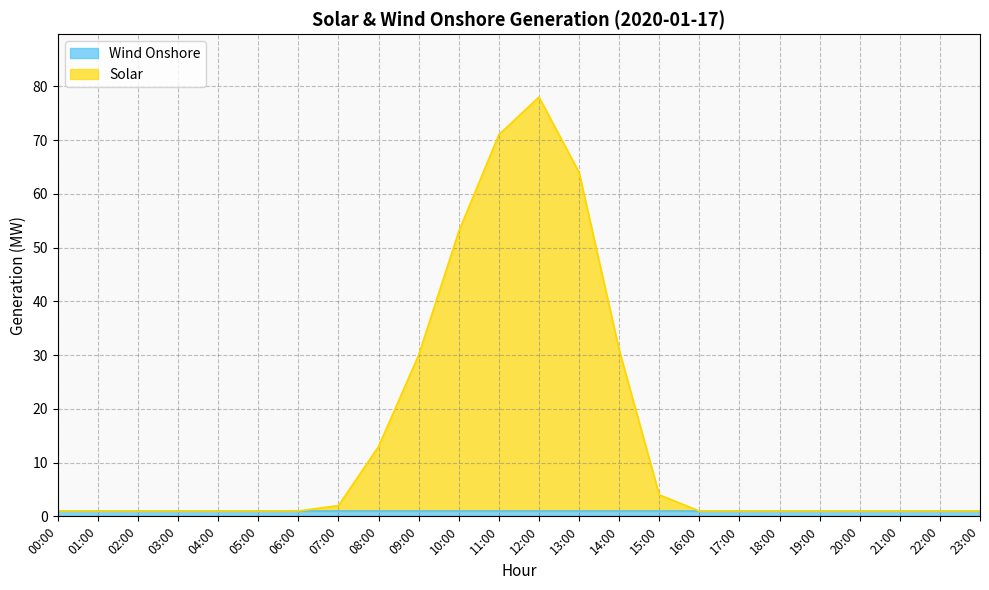

How many lines are shown in the chart?

2